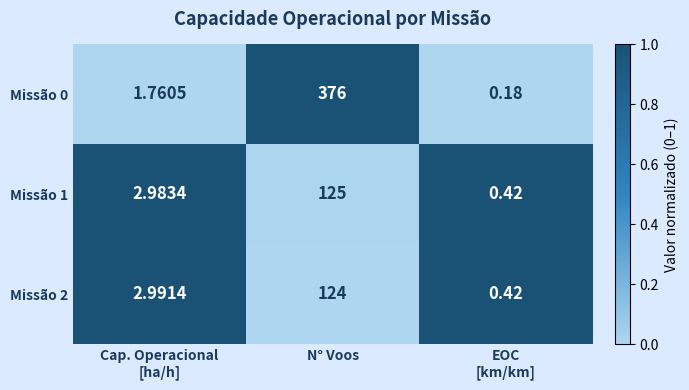

At which category is the sum across all series the highest?

N° Voos